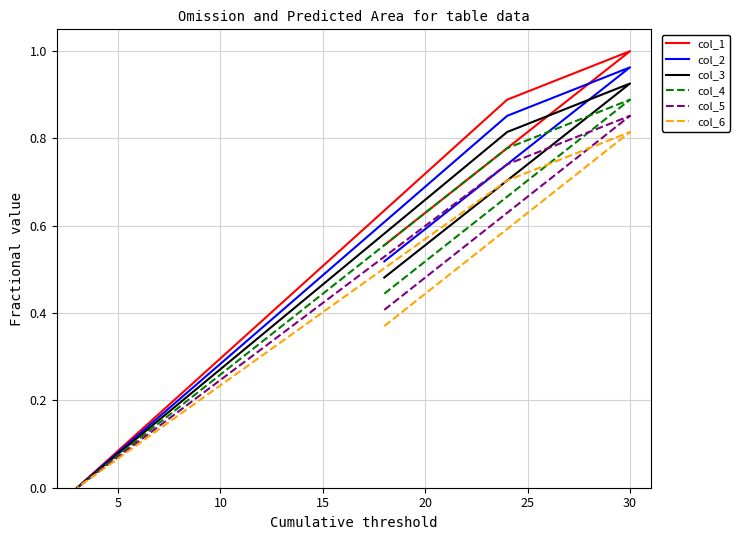

Is this an area chart (filled region under the line)?

No